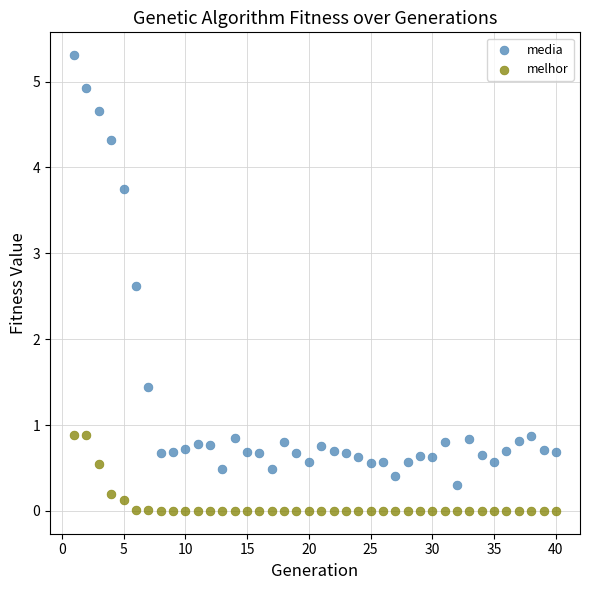

Which series contains the highest Y value?

media